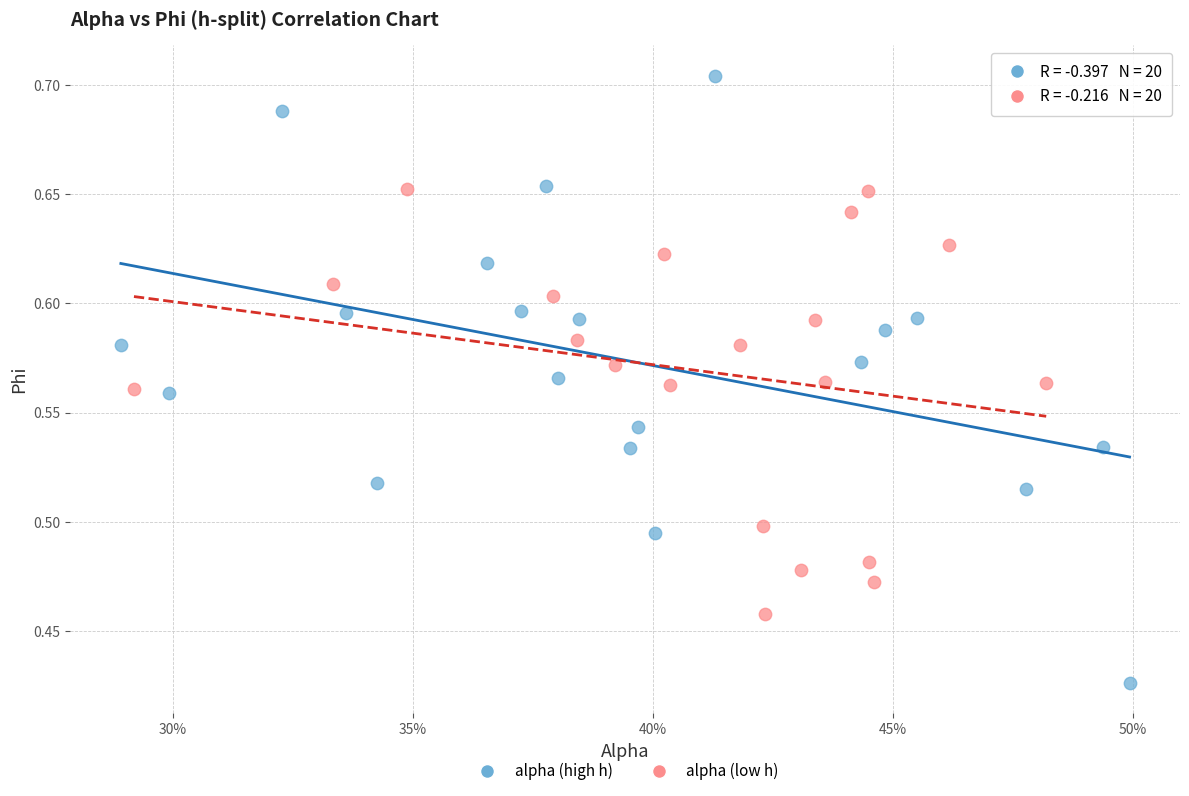

Which series reaches the minimum Y coordinate?

alpha (high h)